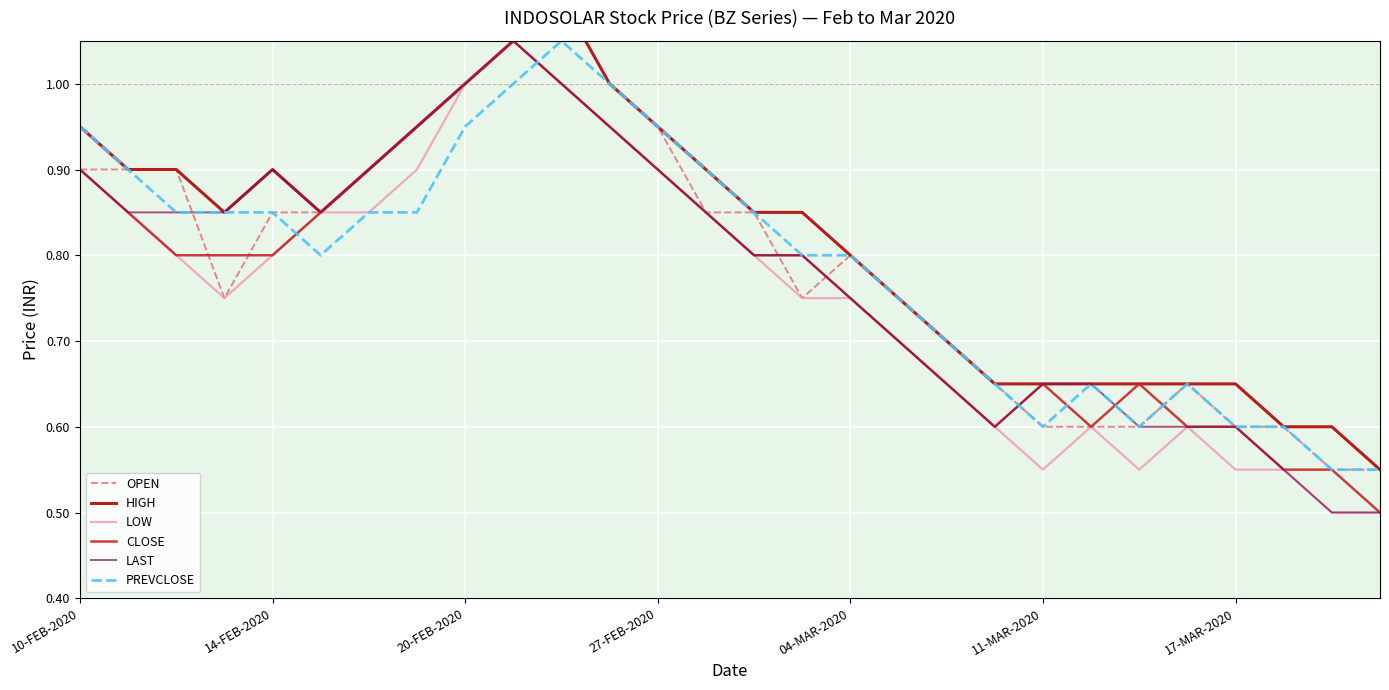

True or false: LAST has a value of 1.0 at 20-FEB-2020.

True